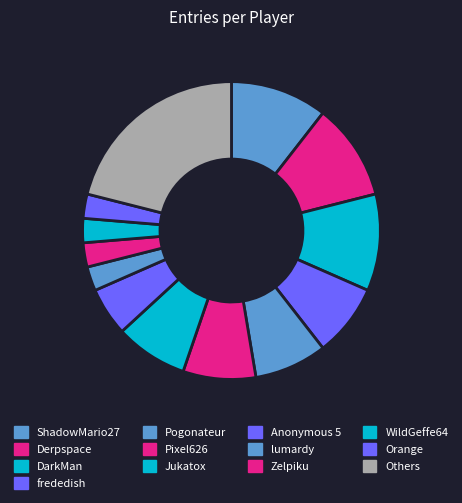

Is the sum of Derpspace and DarkMan greater than half?

No